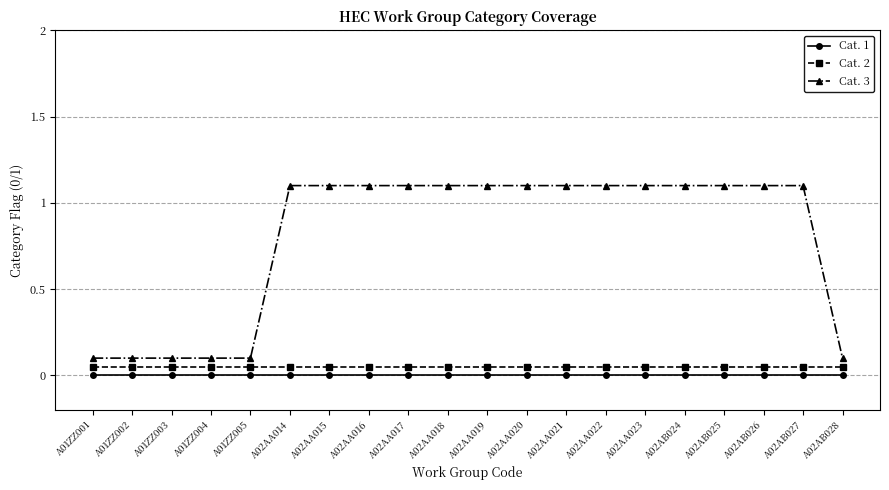

What is the maximum value shown in the chart?

1.1